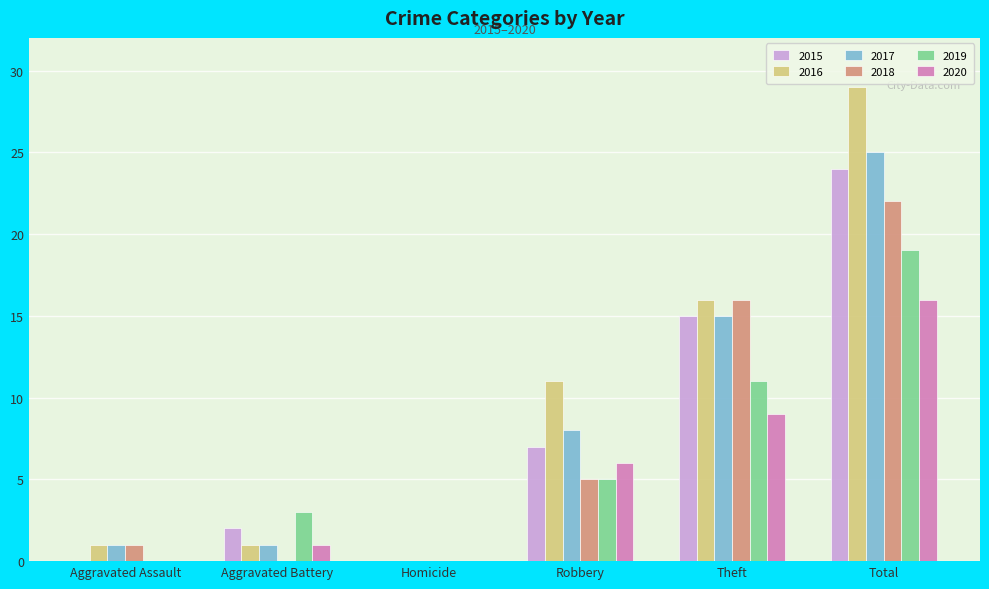

What are all the series names shown in the legend?

2015, 2016, 2017, 2018, 2019, 2020